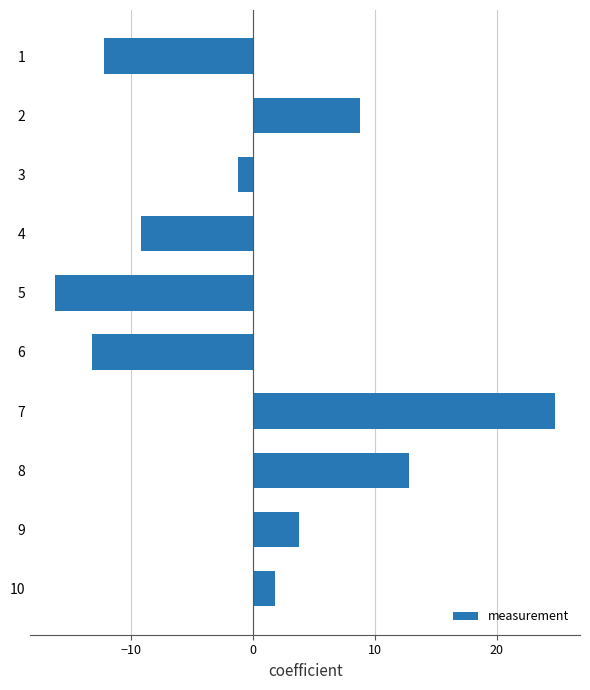

How many negative values are there?

5